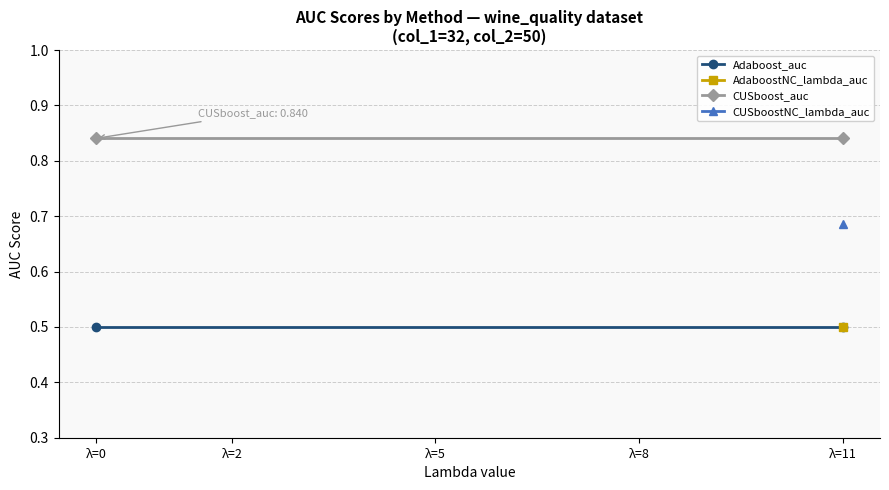

Is this an area chart (filled region under the line)?

No